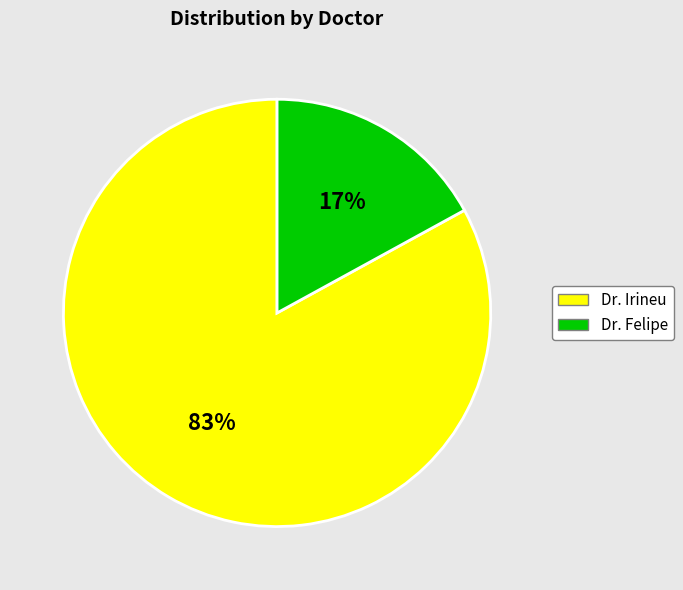

To the nearest percent, what is the combined percentage of Dr. Irineu and Dr. Felipe?

100%